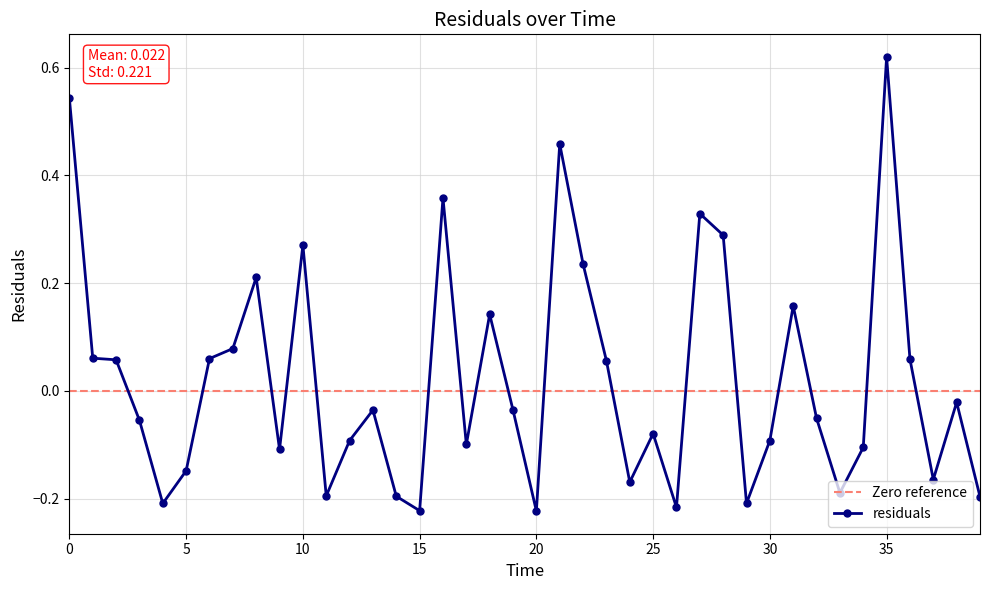

What is the value of the 36th point from the left?

0.6